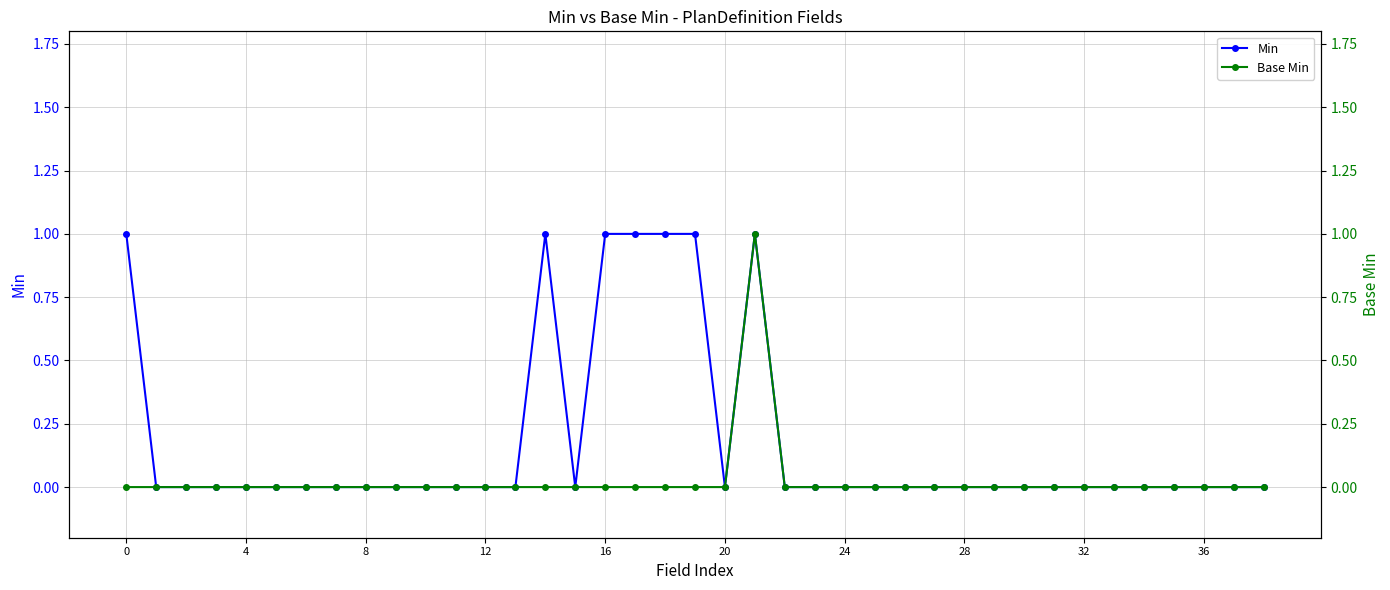

Is this an area chart (filled region under the line)?

No